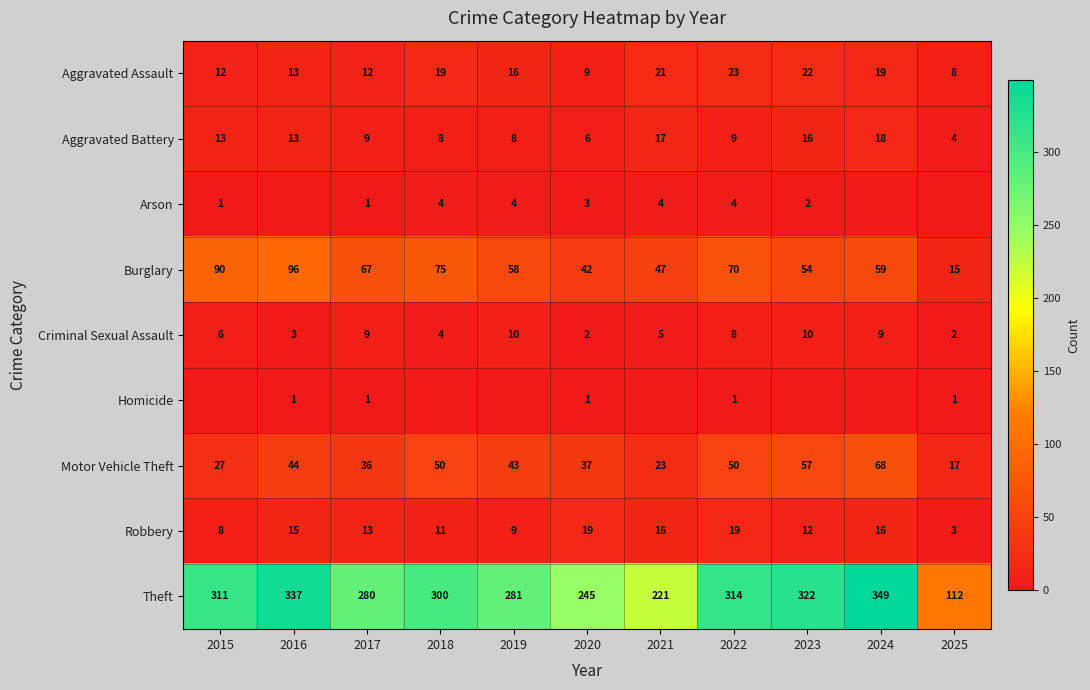

Read the Burglary value at 2016.

96